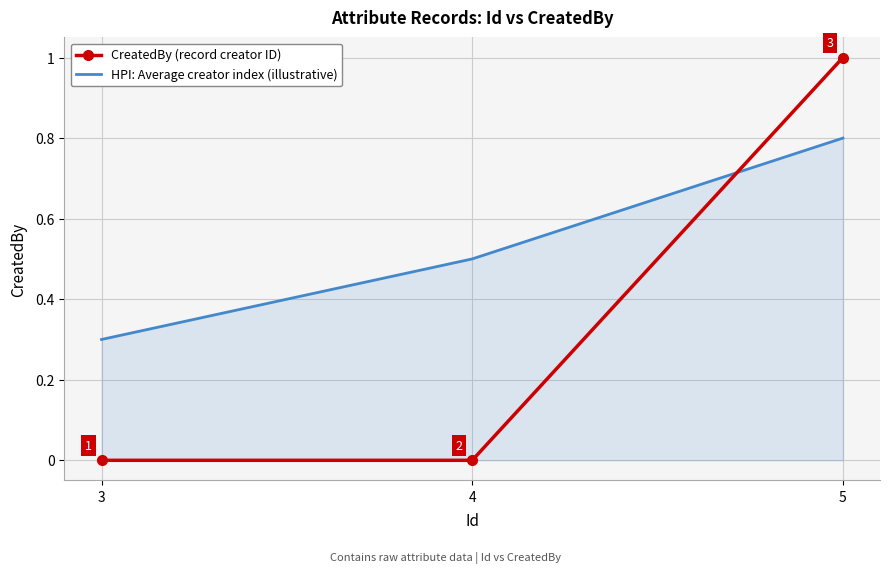

How many HPI: Average creator index (illustrative) values are between 0 and 1?

3